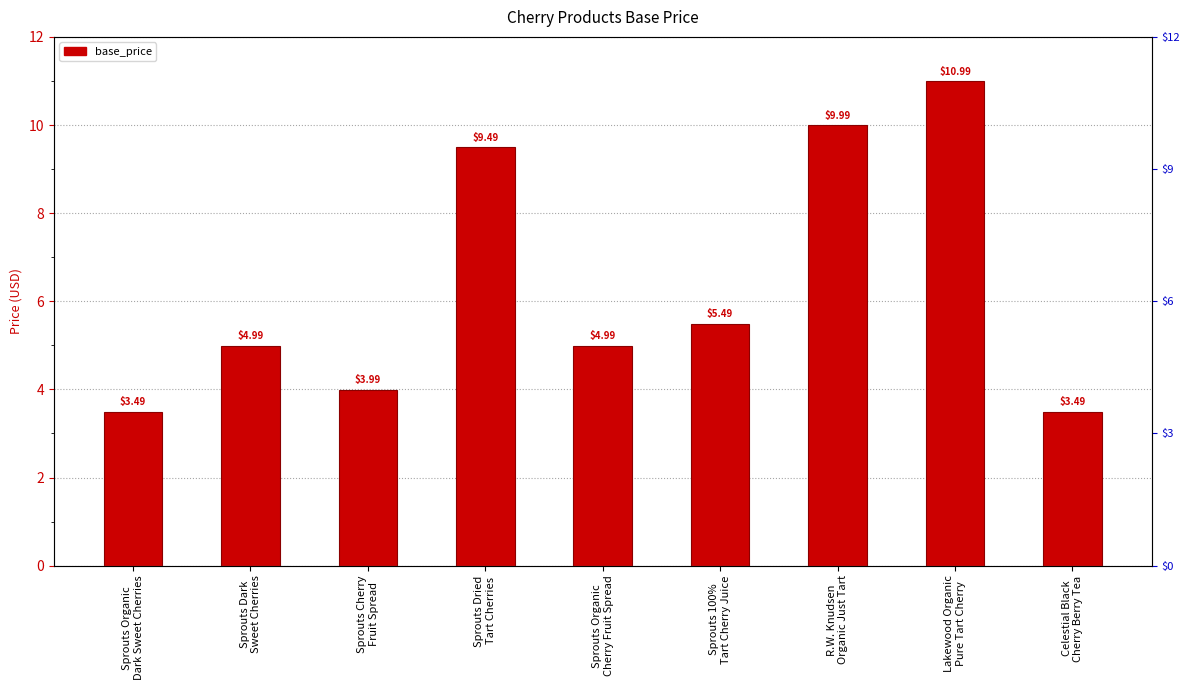

What is the difference between the maximum and second lowest values?

7.5